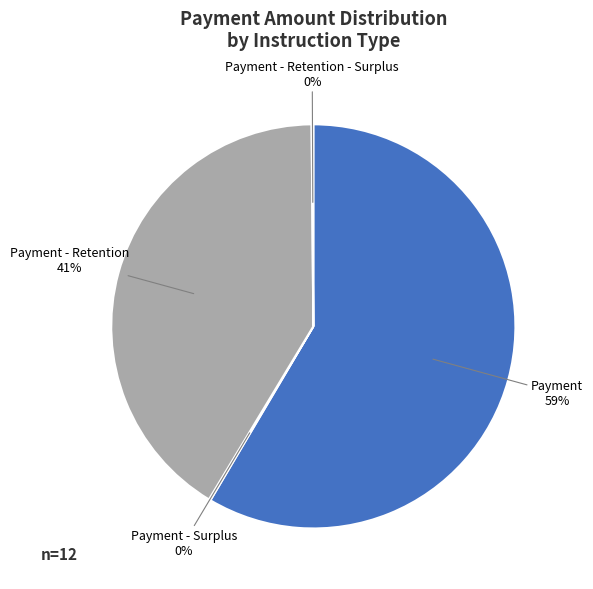

Which slice is the largest?

Payment